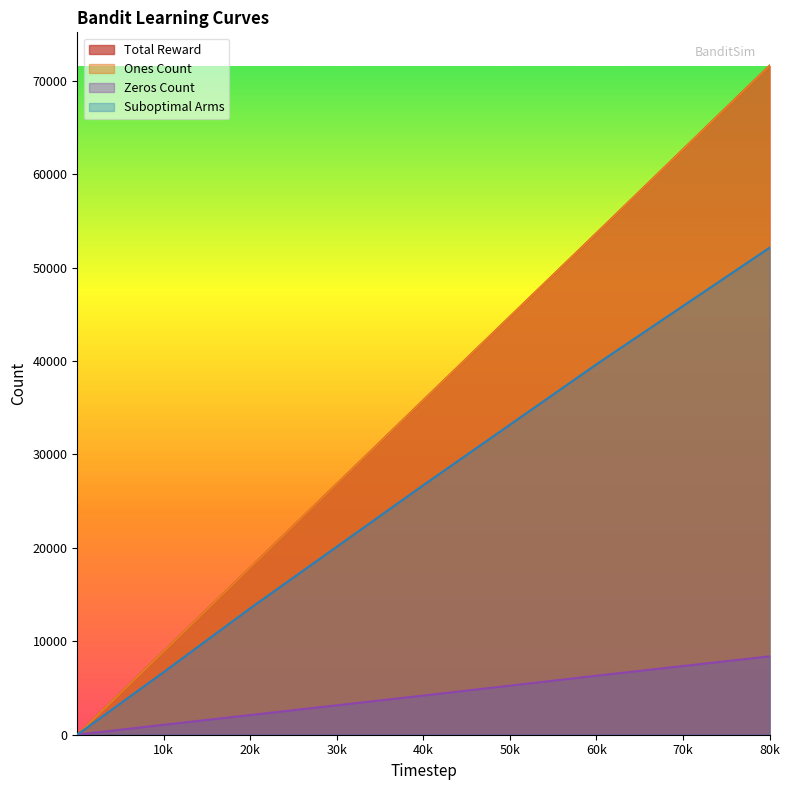

Reading right to left, extract all data points from this chart.

Total Reward: 71608	53683	35807	17893	8935	1783	183	91	3	2
Ones Count: 71608	53683	35807	17893	8935	1783	183	91	3	2
Zeros Count: 8392	6317	4193	2107	1065	217	17	9	0	0
Suboptimal Arms: 52133	39655	26719	13544	6709	1345	136	67	2	1